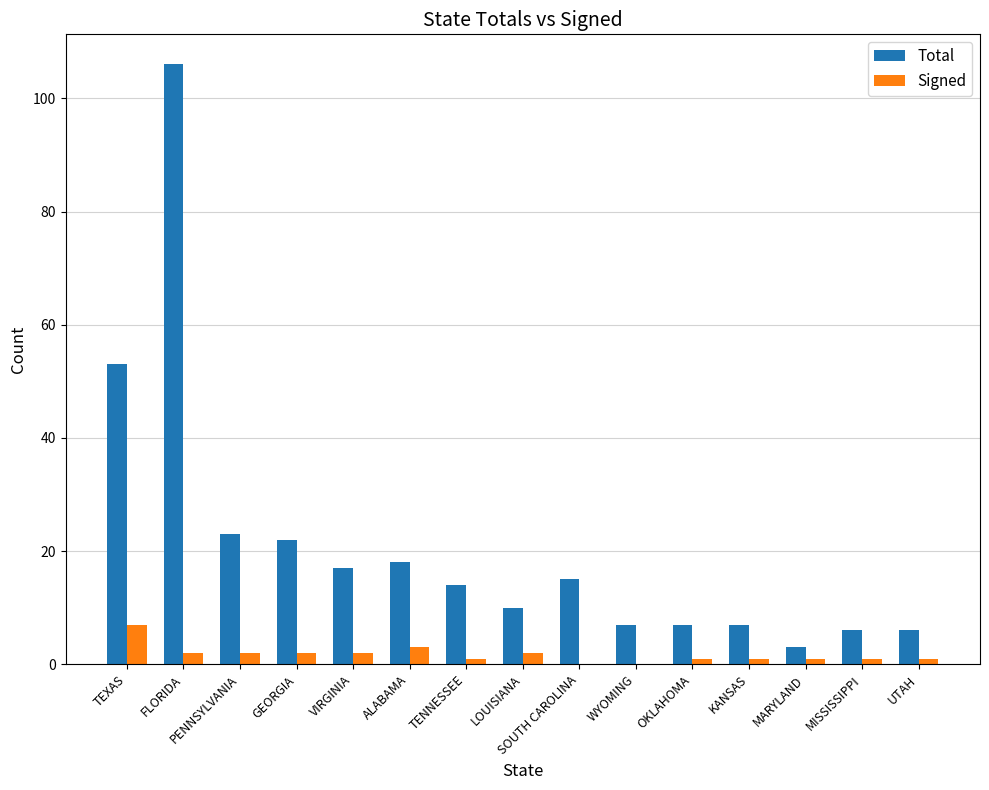

Which series has the largest range (max minus min)?

Total